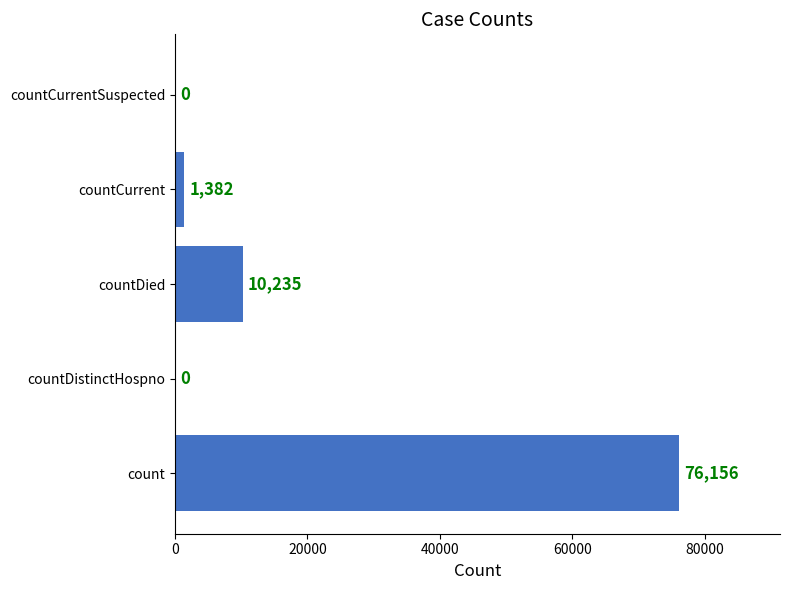

What is the sum of the values at countDied and countCurrent?

11617